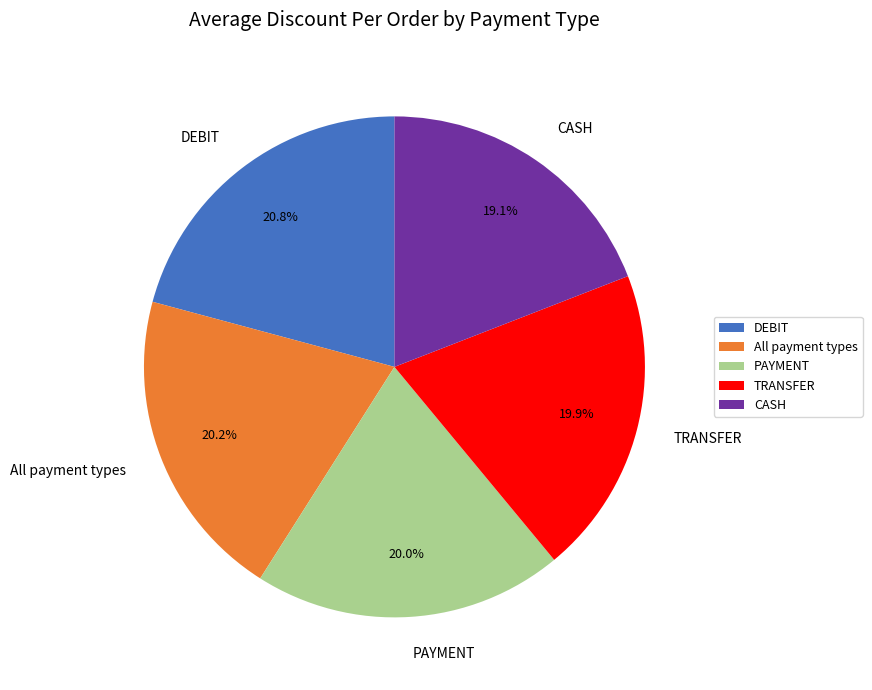

The All payment types slice represents 32% of the pie. True or false?

False